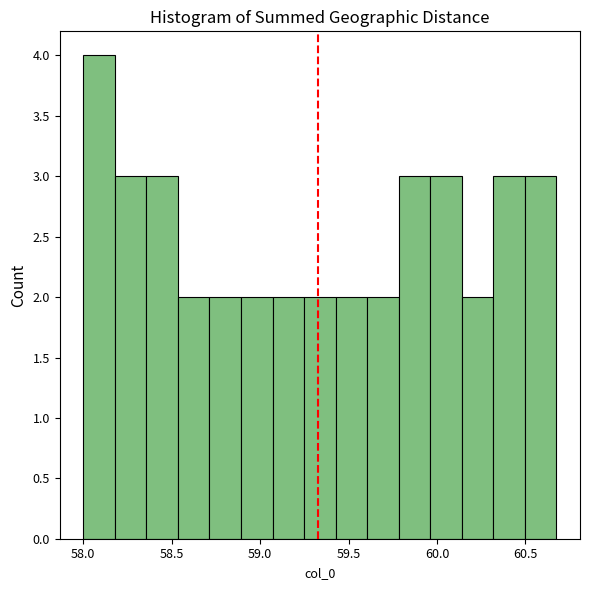

Read against the x-axis, roughly where is the centre of the tallest bar?

58.10